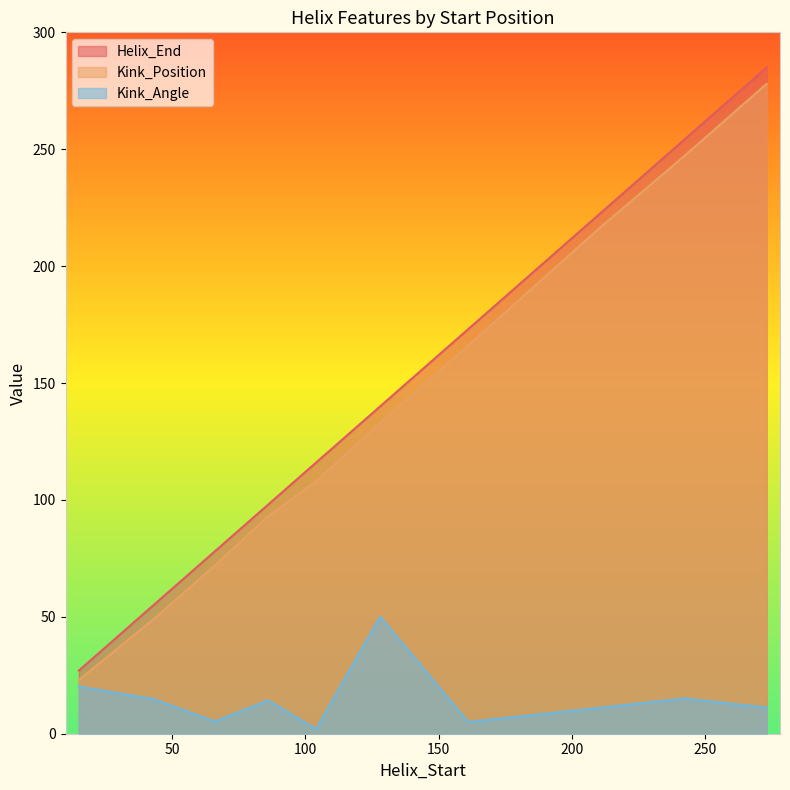

List the labels in order of Kink_Angle value, smallest first.

104, 161, 66, 211, 273, 86, 43, 242, 15, 128